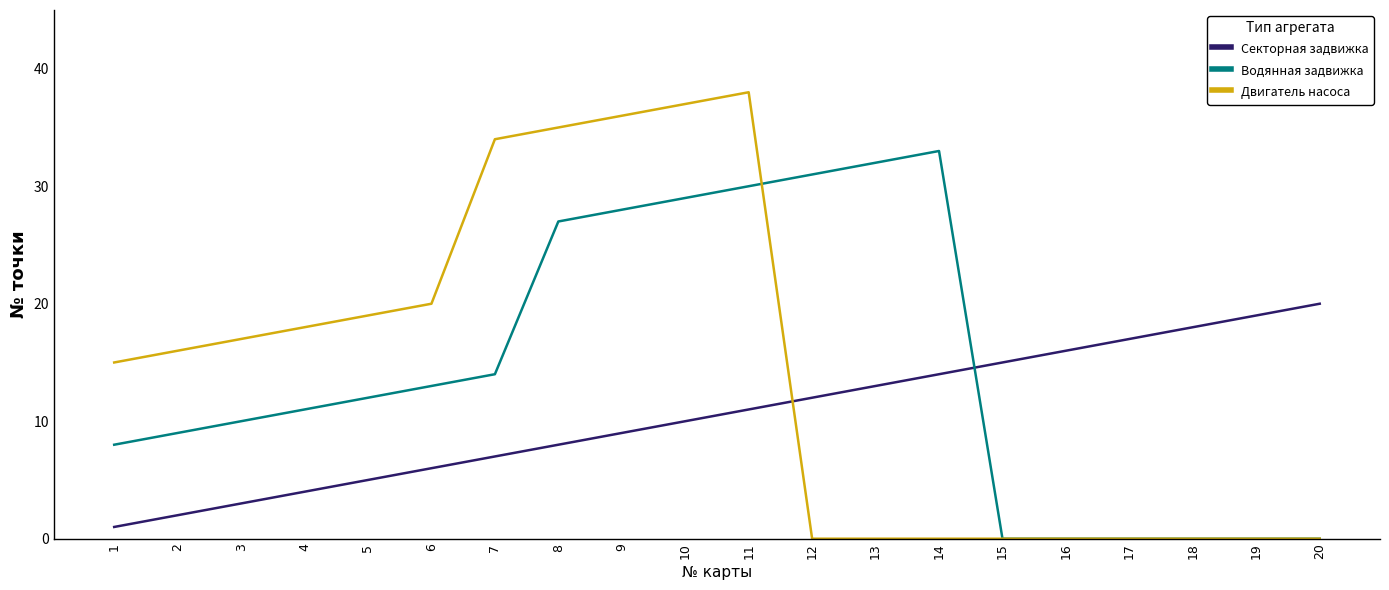

What is the difference between the maximum and minimum values in the Секторная задвижка series?

19